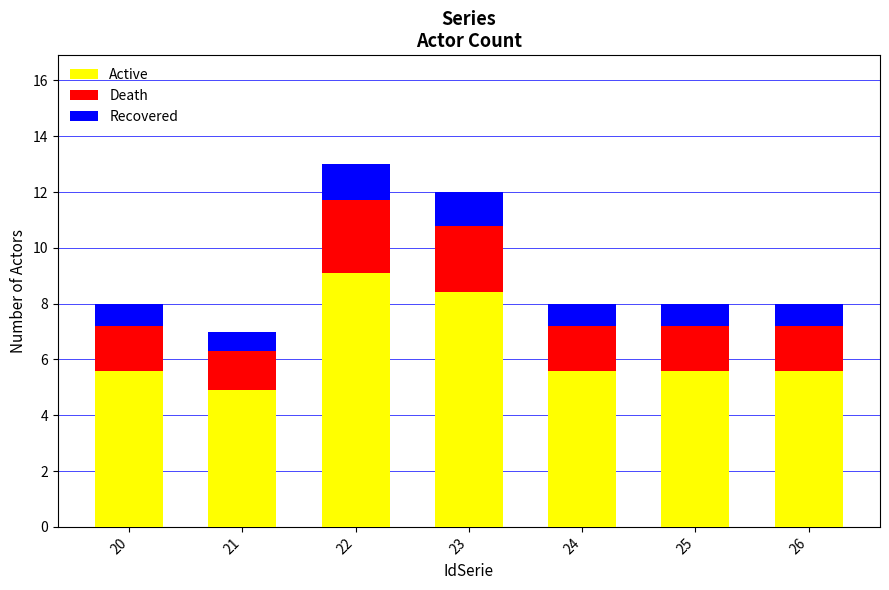

What is the total value across all series at 20?

8.0